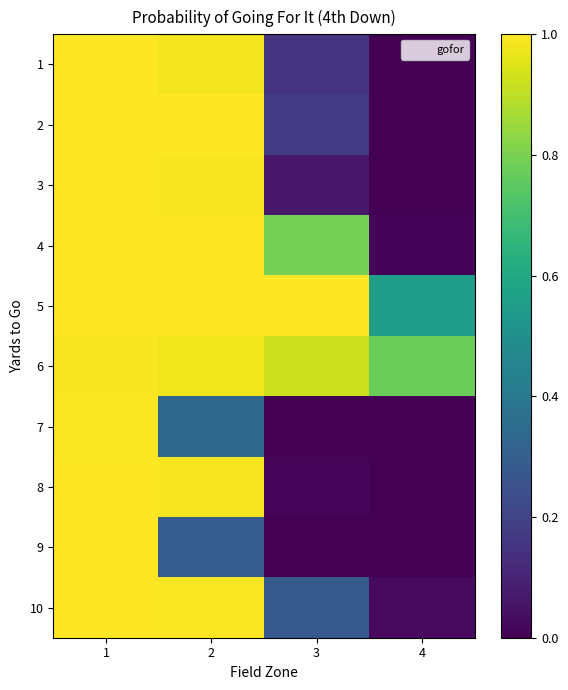

Reading left to right, transcribe all the data shown in this chart.

1: 1=1.0	2=1.0	3=0.1	4=0.0
2: 1=1.0	2=1.0	3=0.2	4=0.0
3: 1=1.0	2=1.0	3=0.1	4=0.0
4: 1=1.0	2=1.0	3=0.8	4=0.0
5: 1=1.0	2=1.0	3=1.0	4=0.6
6: 1=1.0	2=1.0	3=0.9	4=0.8
7: 1=1.0	2=0.3	3=0.0	4=0.0
8: 1=1.0	2=1.0	3=0.0	4=0.0
9: 1=1.0	2=0.3	3=0.0	4=0.0
10: 1=1.0	2=1.0	3=0.3	4=0.0